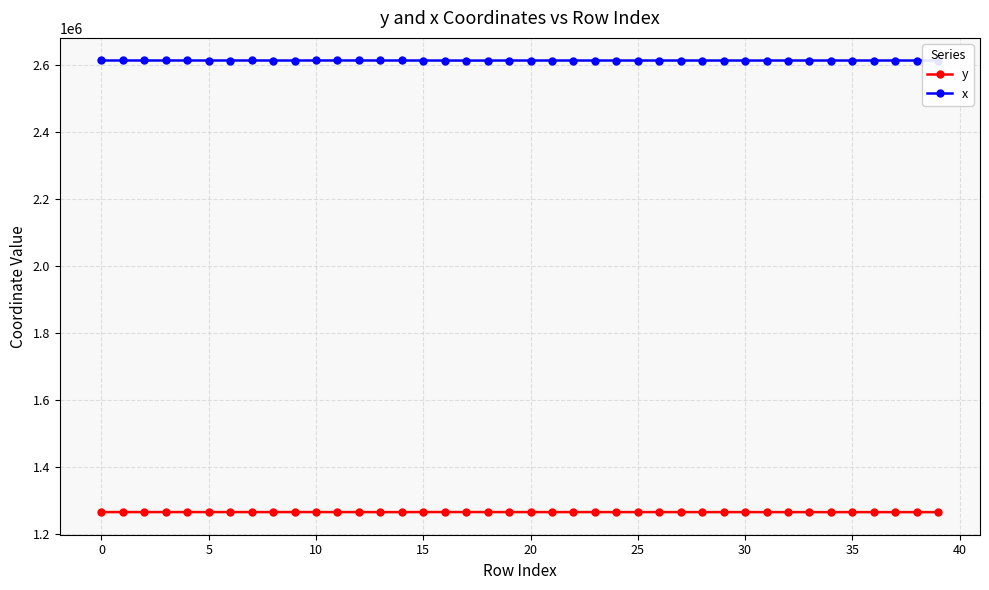

What is the minimum value for y?

1266535.9